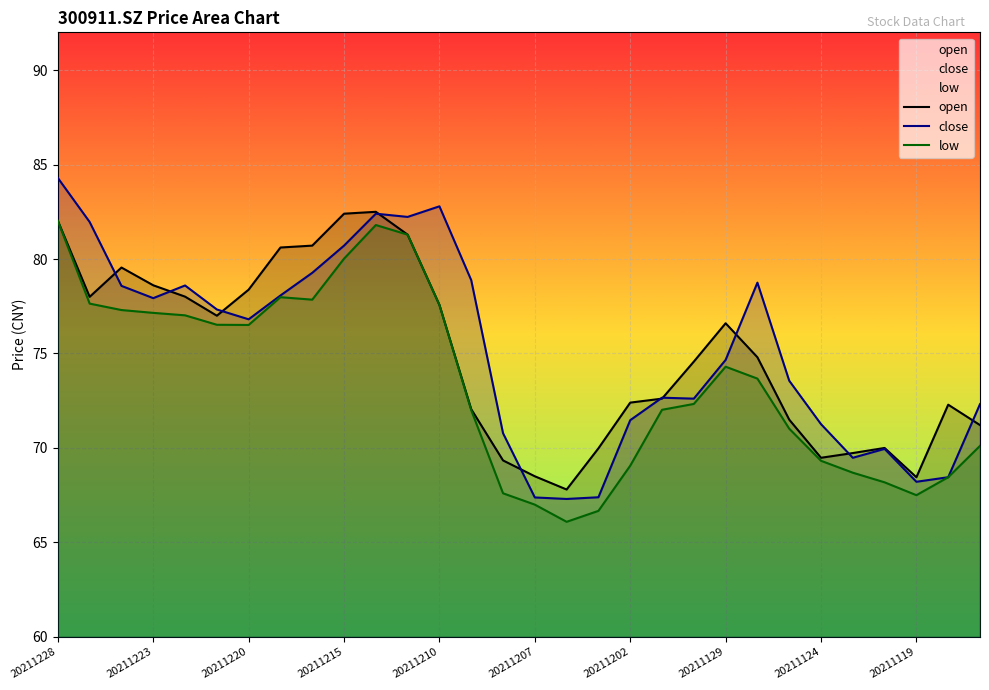

What is the spread (max minus min) of values at 20211223?

1.5